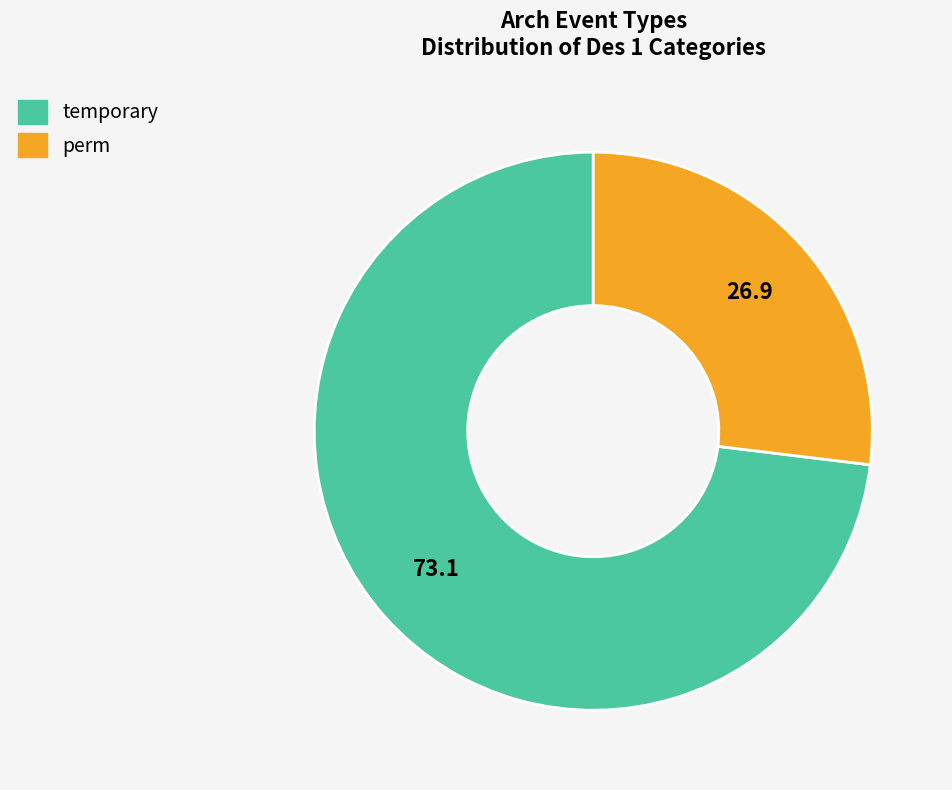

What is the majority slice?

temporary